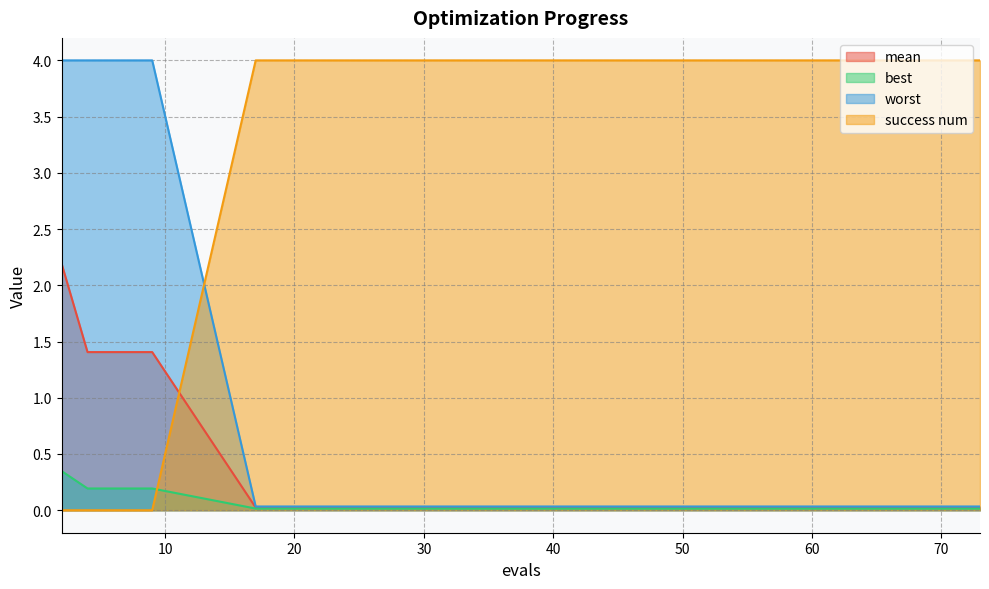

What are all the series names shown in the legend?

mean, best, worst, success num